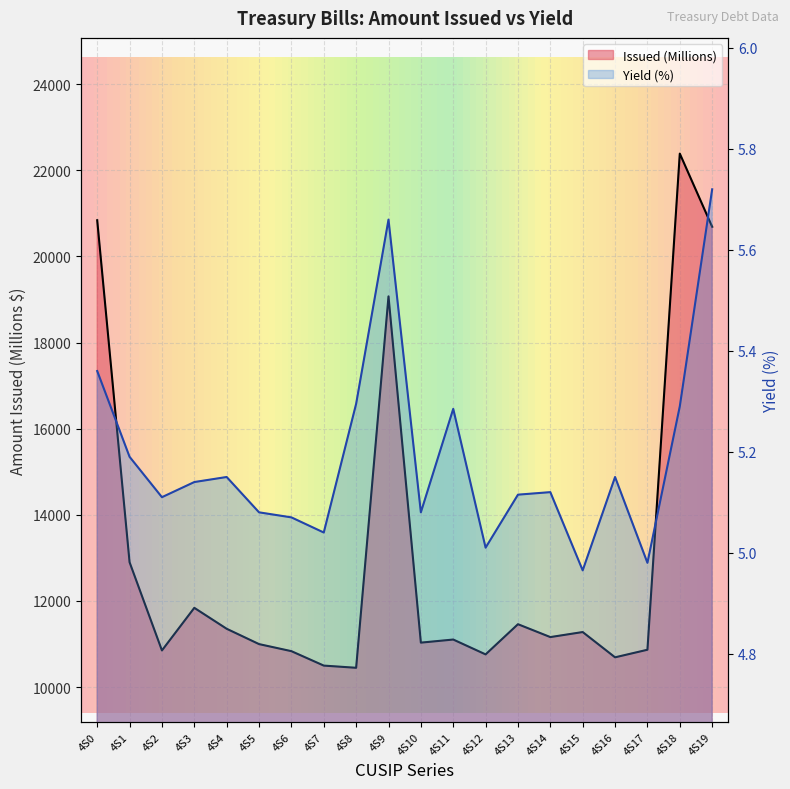

True or false: Yield (%) and Issued (Millions) intersect in this chart.

False